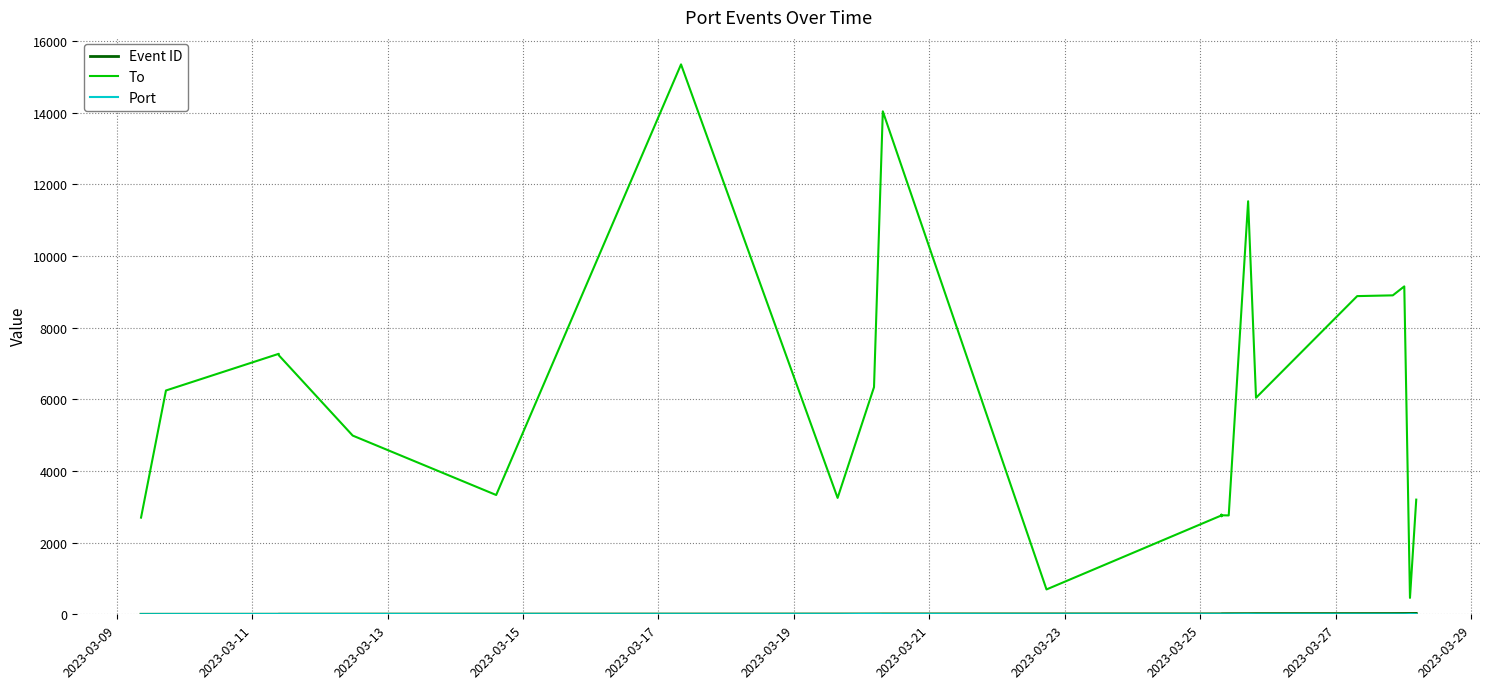

What is the maximum value for To?

15345